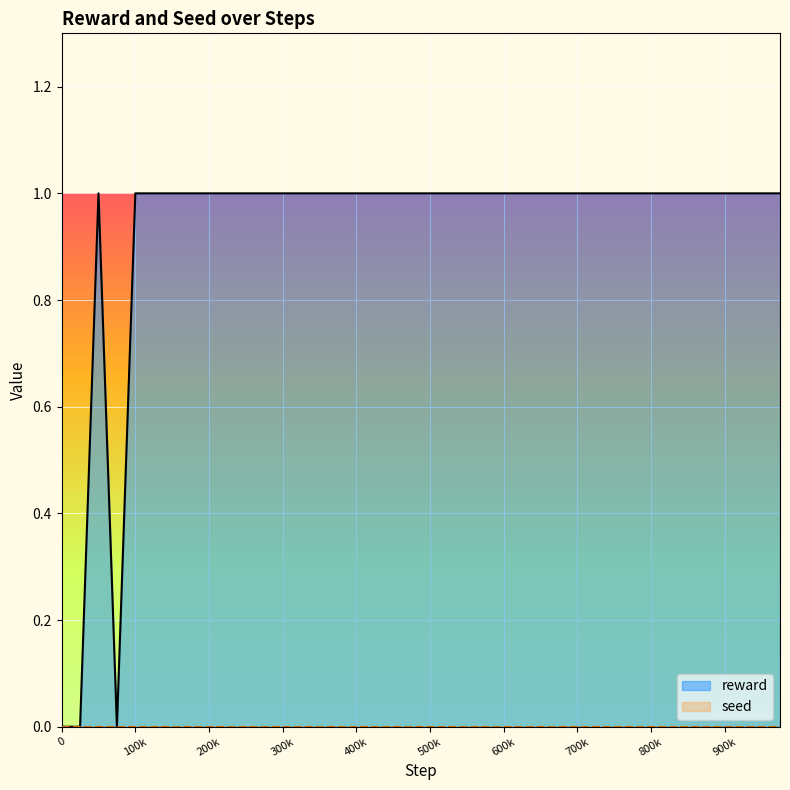

What is the sum of all values?

37